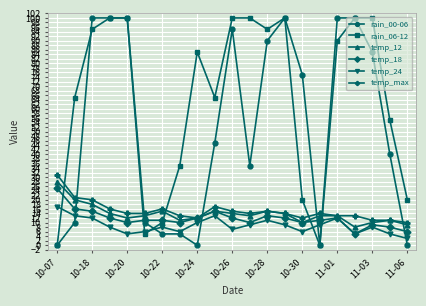

At how many categories does at least one series exceed 48?

15